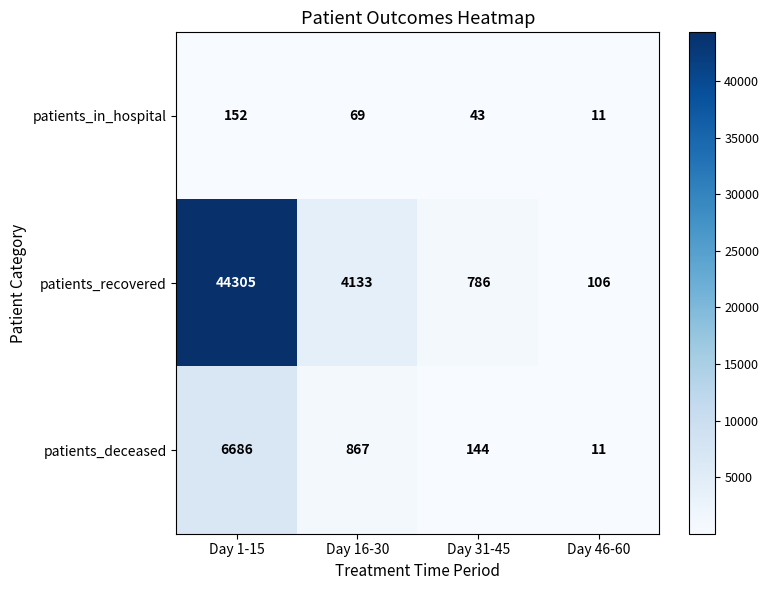

The patients_in_hospital series shows 112 at Day 16-30. True or false?

False